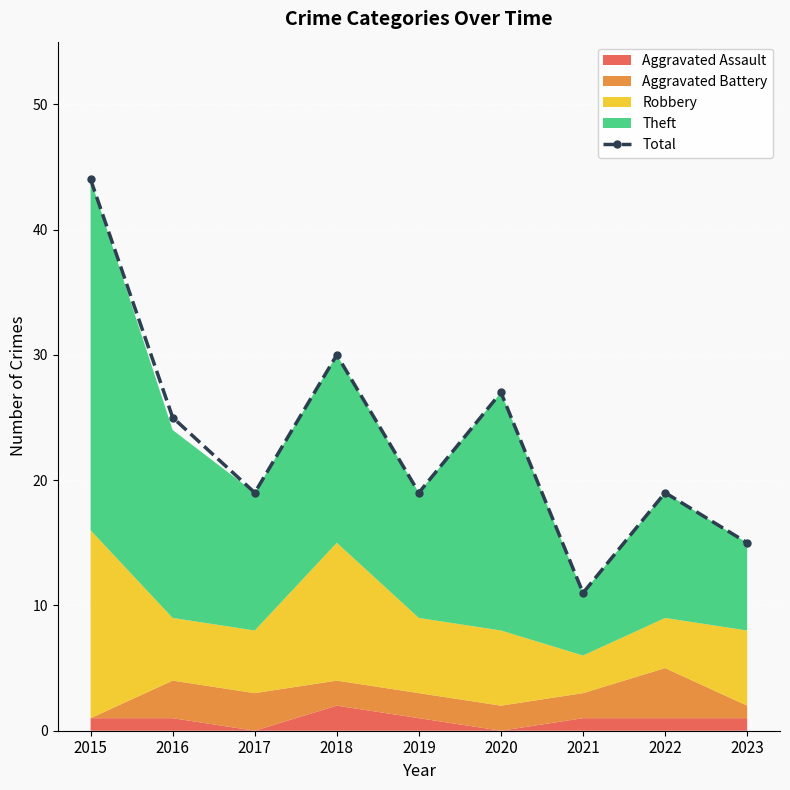

True or false: the data shows 11 at 2021.

True